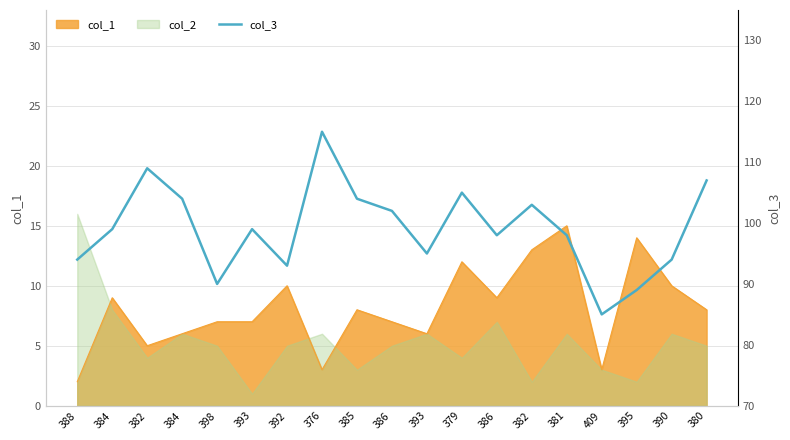

Which has a higher value, 386 or 395?

386